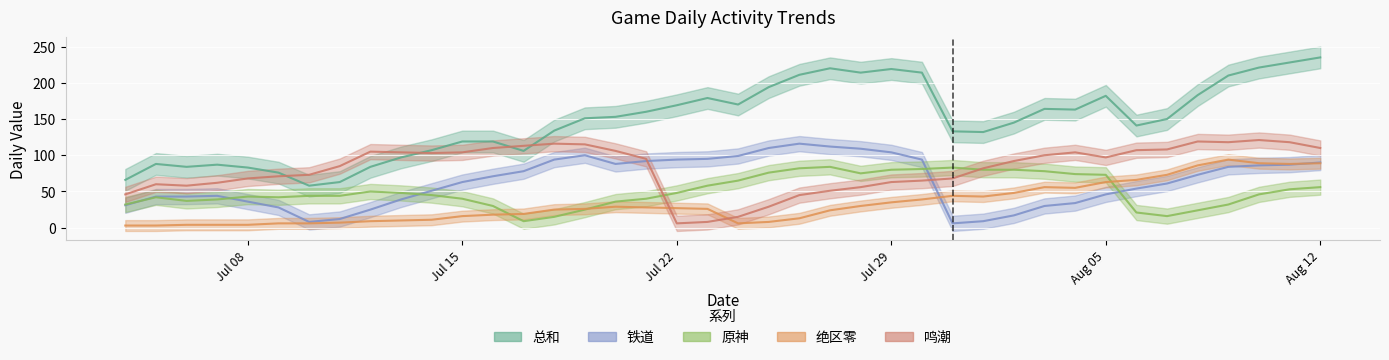

What are all the series names shown in the legend?

总和, 绝区零, 铁道, 原神, 鸣潮